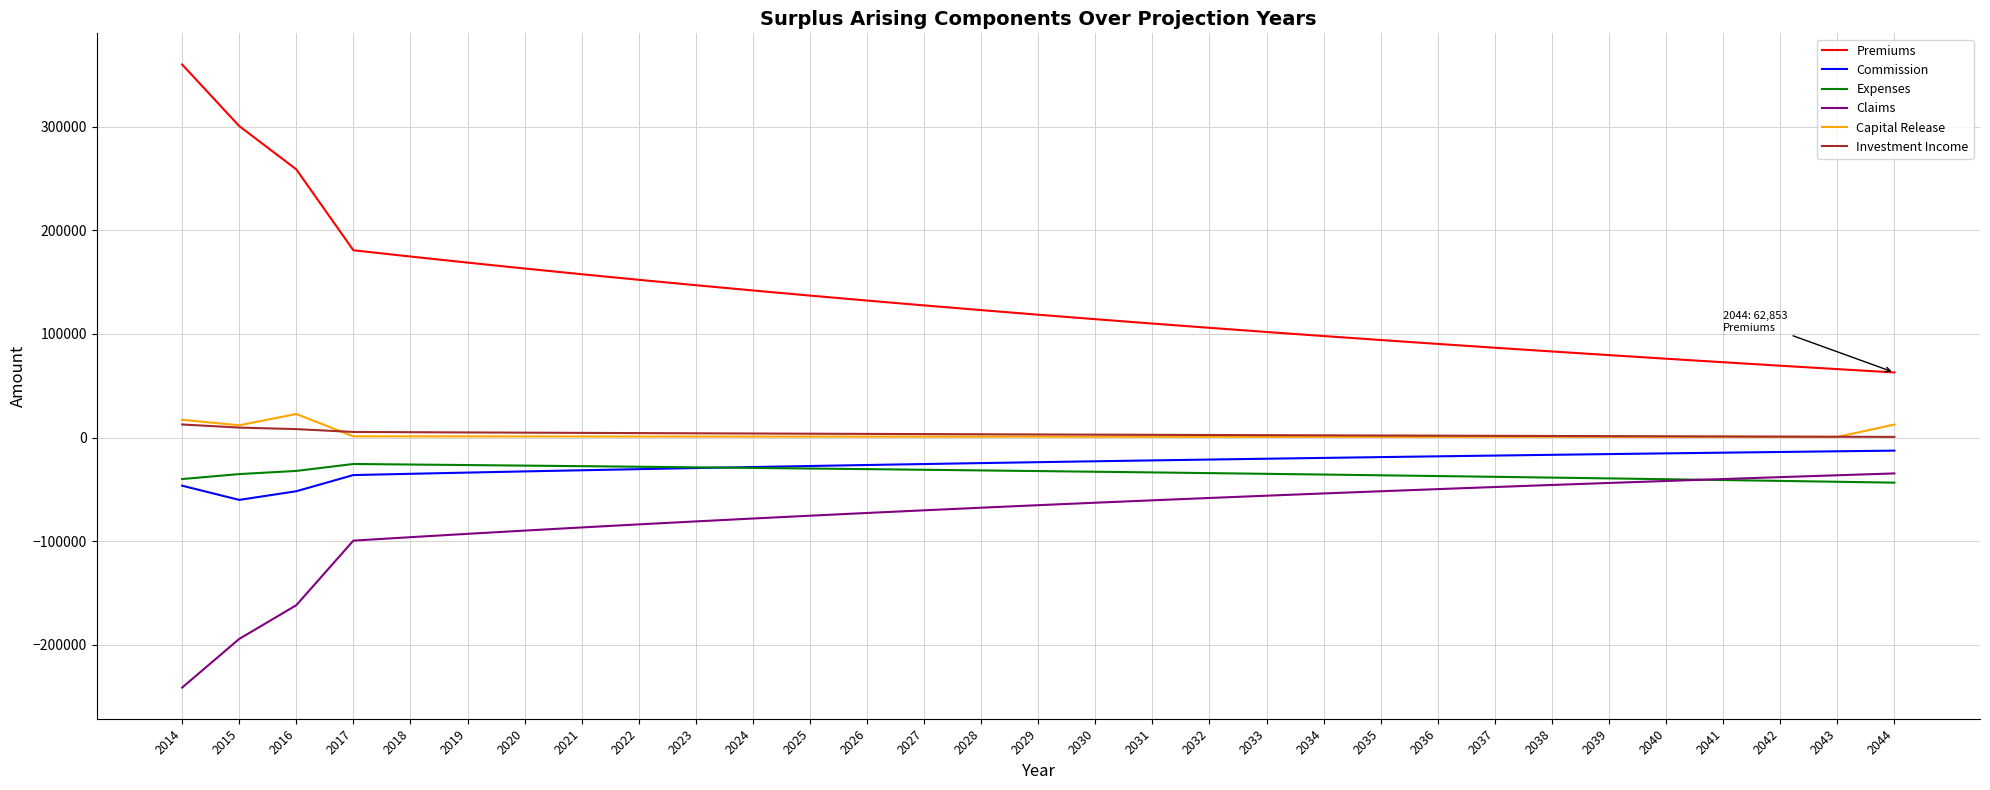

What is the minimum value for Premiums?

62852.9